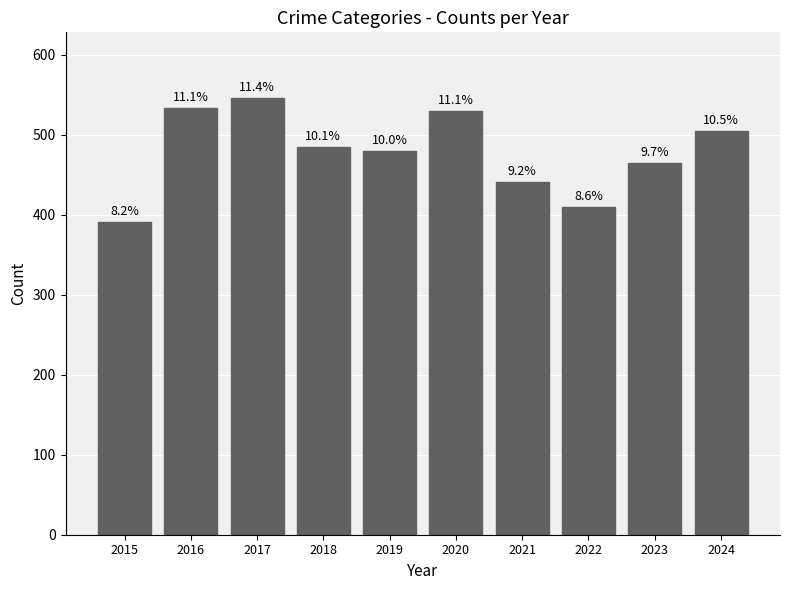

How many bars are there in total?

10